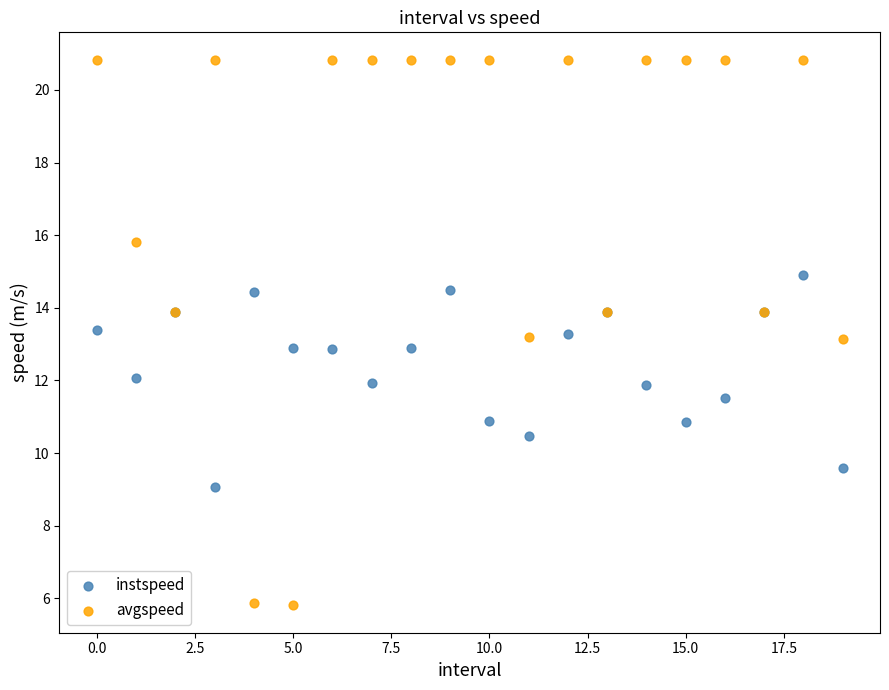

Which series contains the lowest Y value?

avgspeed